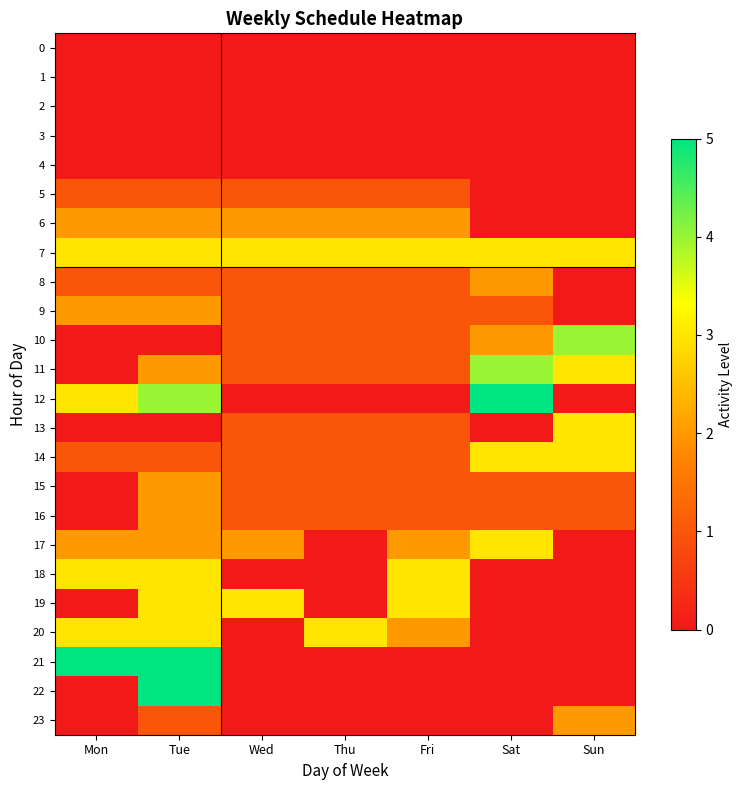

Between Wed and Sun, which is larger?

Wed